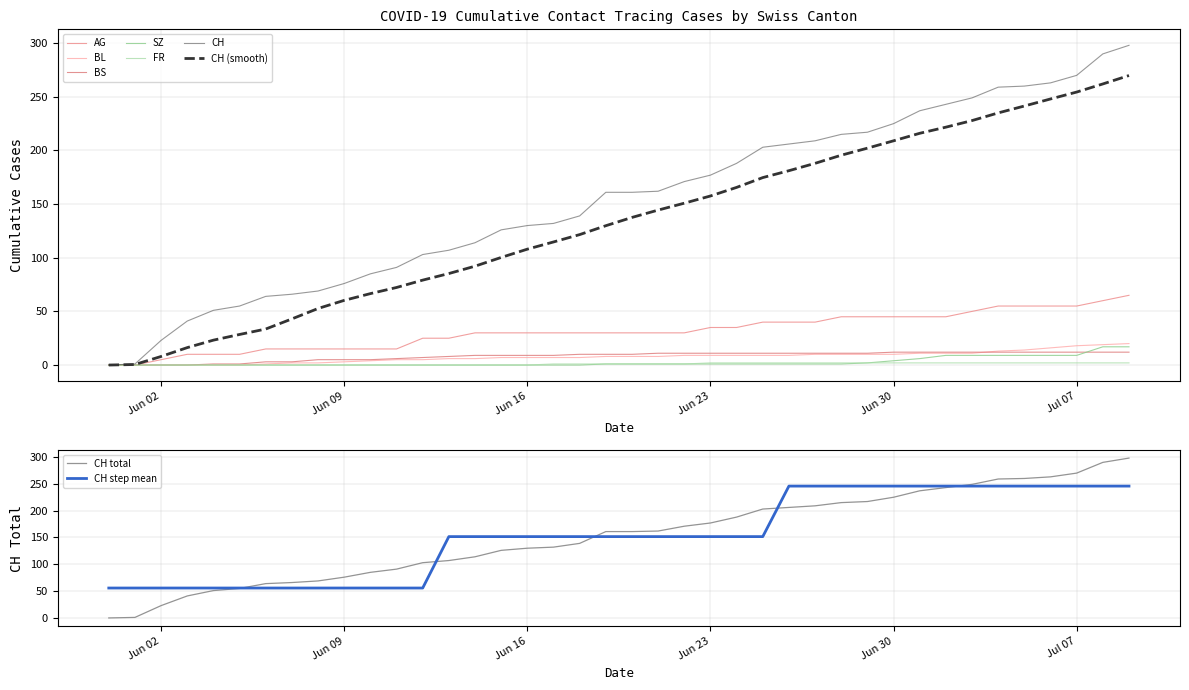

What is the difference between the maximum and minimum values in the SZ series?

17.0